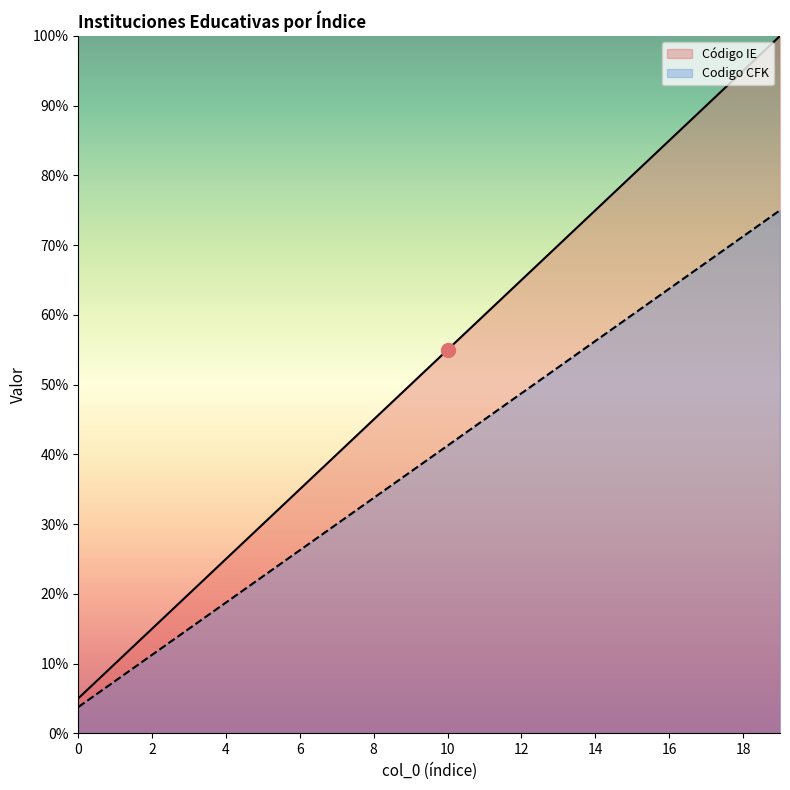

Rank the categories by Código IE value from lowest to highest.

0, 1, 2, 3, 4, 5, 6, 7, 8, 9, 10, 11, 12, 13, 14, 15, 16, 17, 18, 19